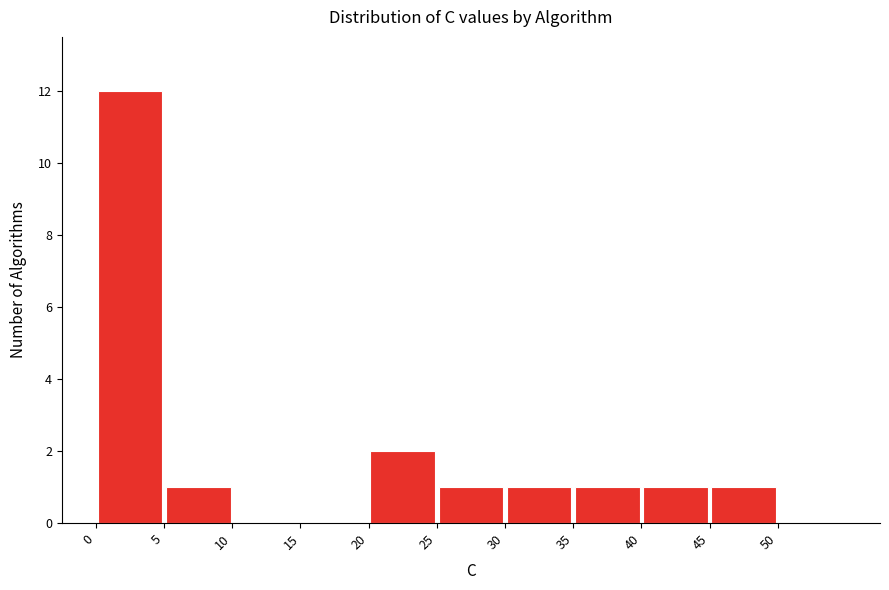

Reading left to right, transcribe this chart: for each bar, give the range it covers on the x-axis and its height. The values are not printed on the chart, so give them approximately, as read against the axis.

0 to 5: 12
5 to 10: 1
10 to 15: 0
15 to 20: 0
20 to 25: 2
25 to 30: 1
30 to 35: 1
35 to 40: 1
40 to 45: 1
45 to 50: 1
50 to 55: 0